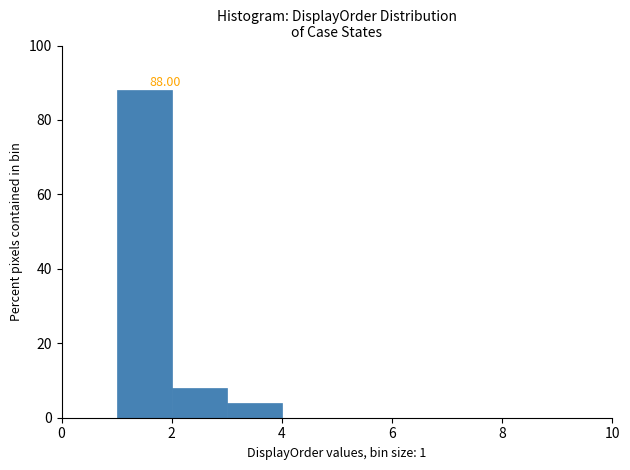

Over which range of the x-axis is the bar tallest?

1 to 2